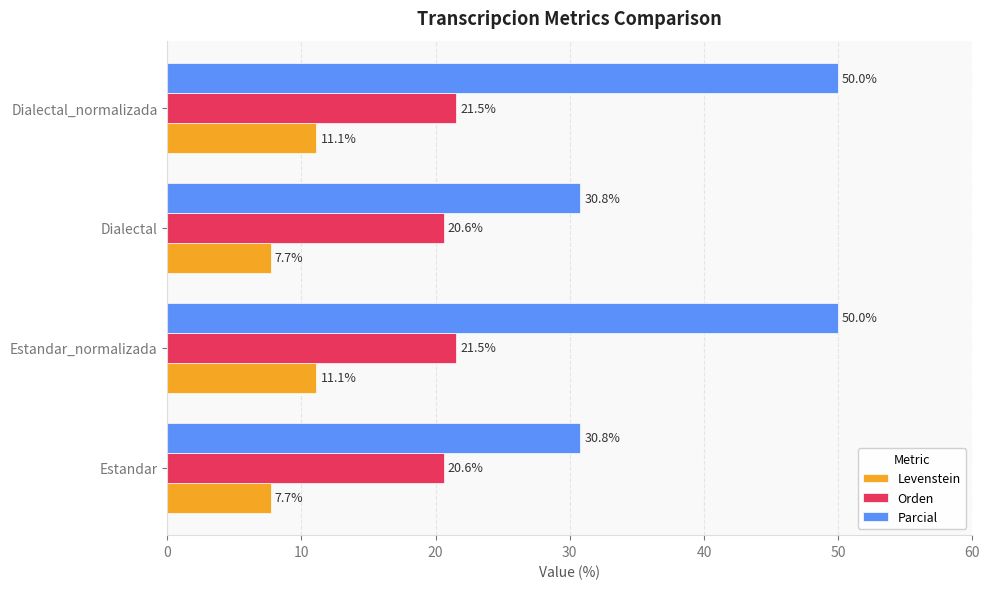

Is it true that Levenstein equals 11.1 at Dialectal_normalizada?

True